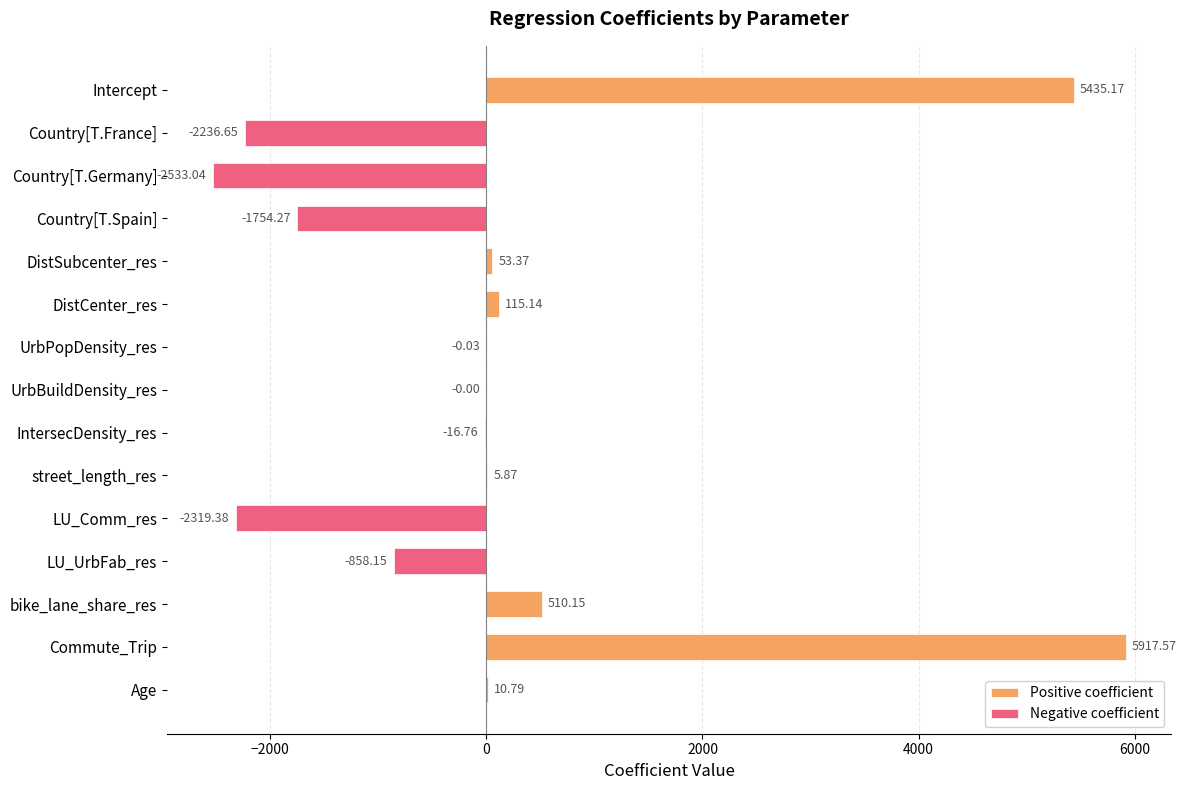

What is the sum of all Positive coefficient values?

12048.1